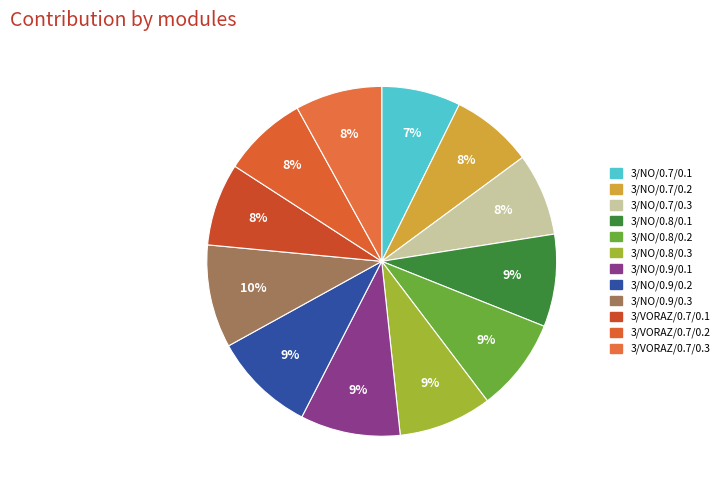

Which slice is the smallest?

3/NO/0.7/0.1